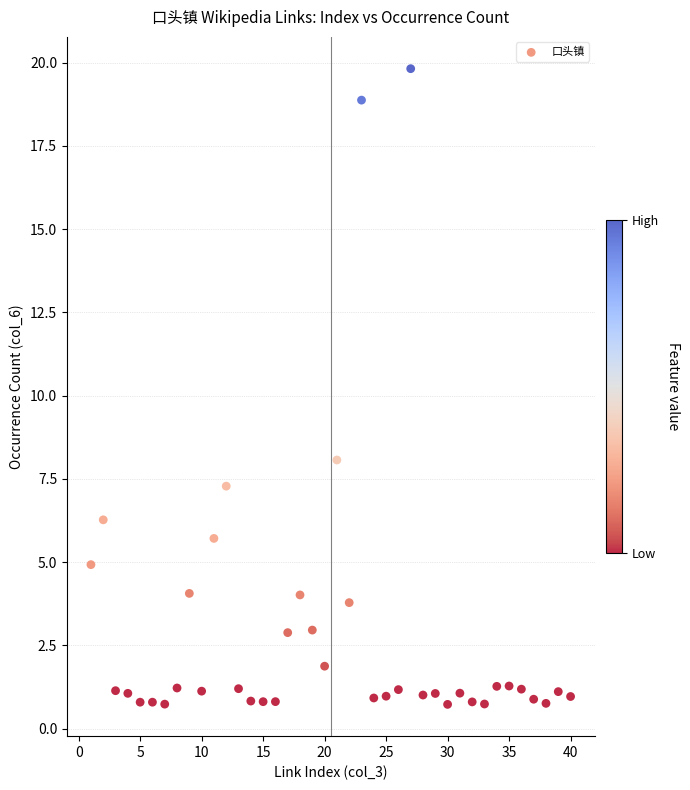

What Y value in the scatter plot is closest to 10?

8.1